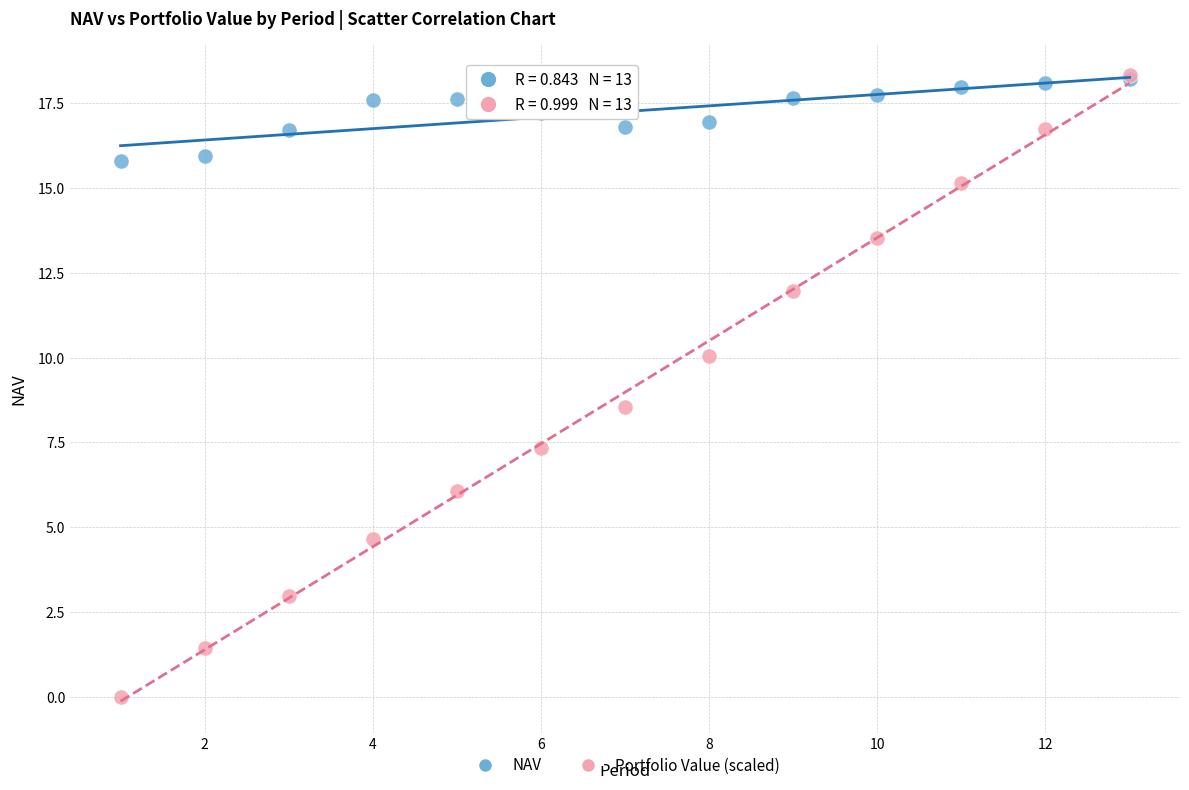

Across all series, what Y value is closest to 9?

8.5